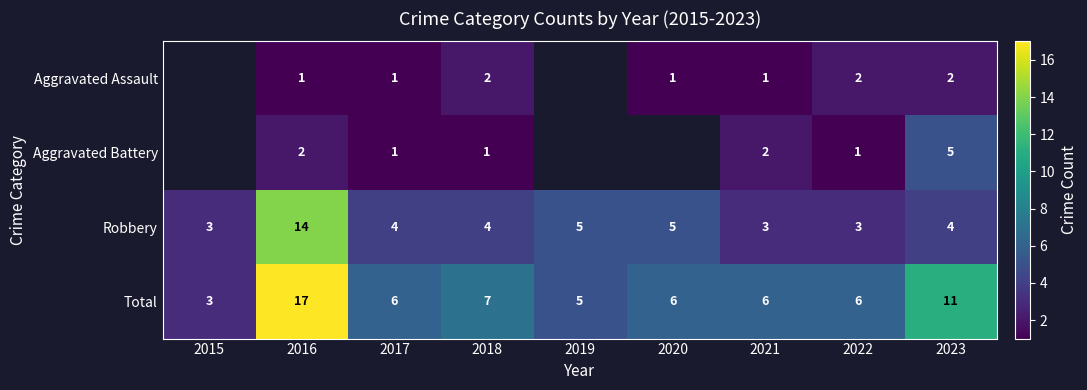

What is the difference between the second highest and minimum values in the Total series?

8